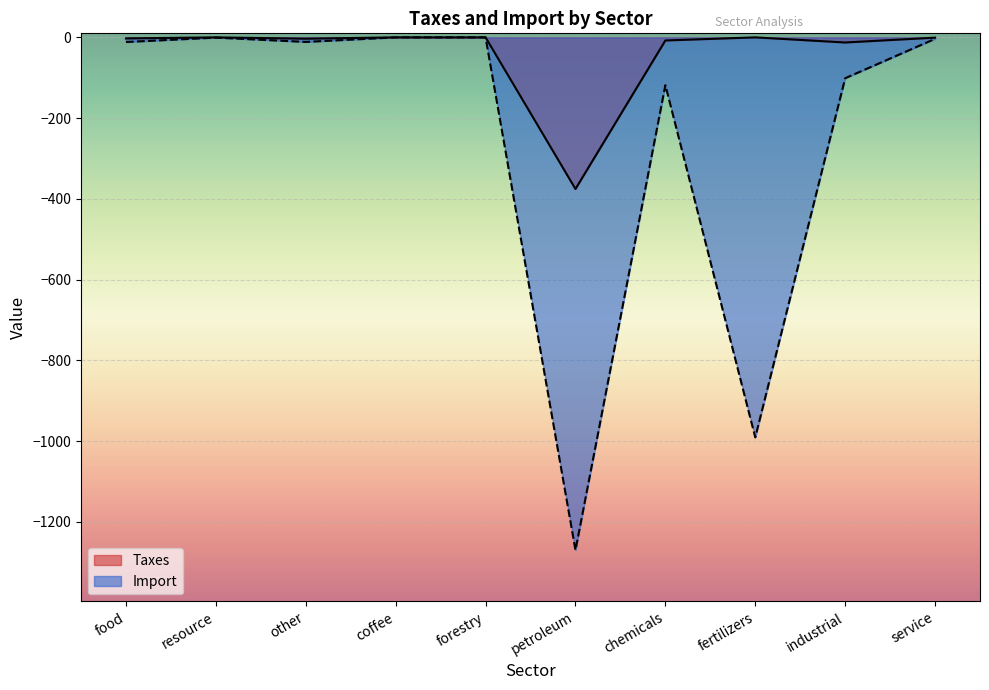

What is the label of the 7th point from the left?

chemicals